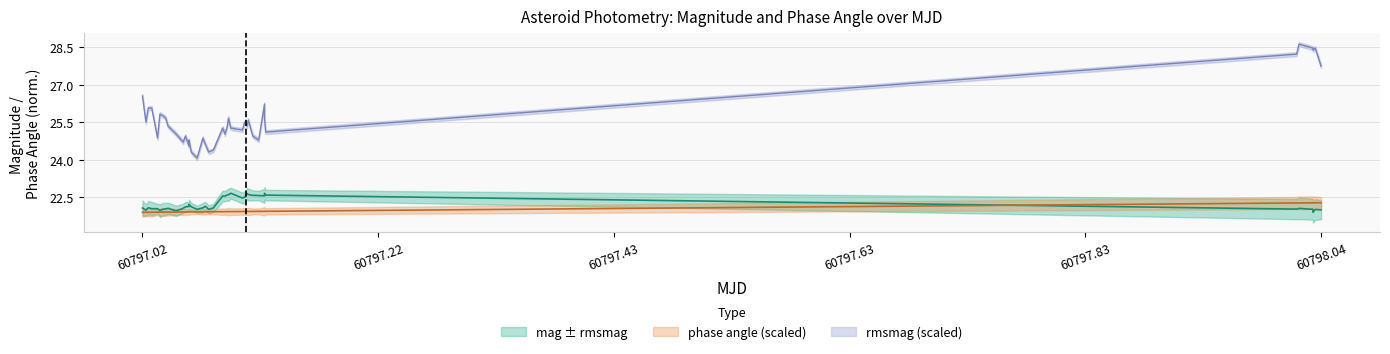

What is the sum of all rmsmag values?

1027.1